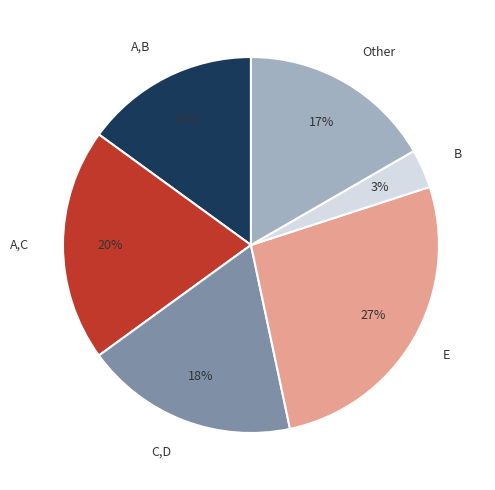

Is it true that A,C is 6% of the pie?

False